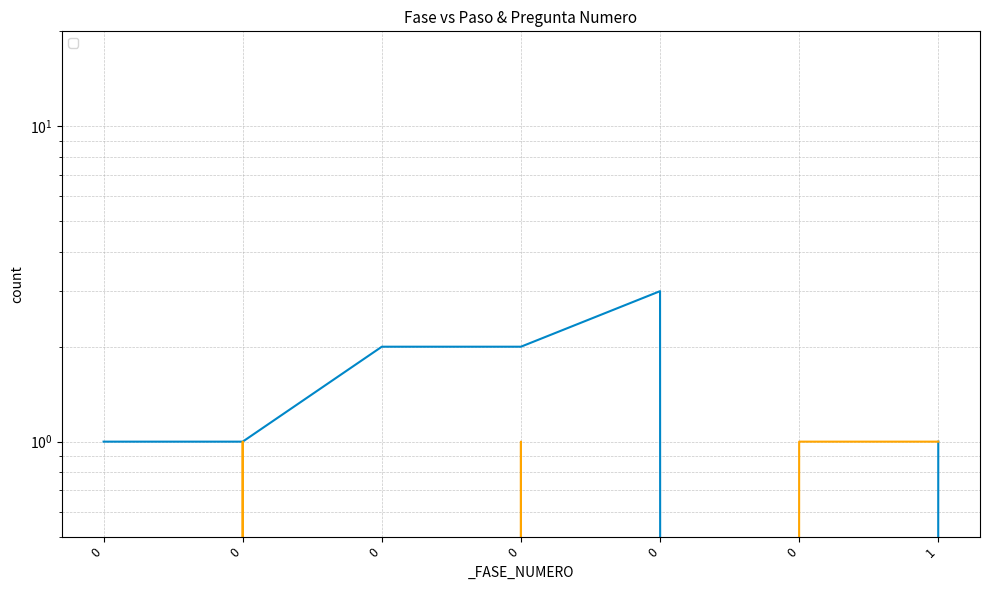

Which series ends up on top after the final intersection of _PREGUNTA_NUMERO and _PASO_NUMERO?

_PREGUNTA_NUMERO